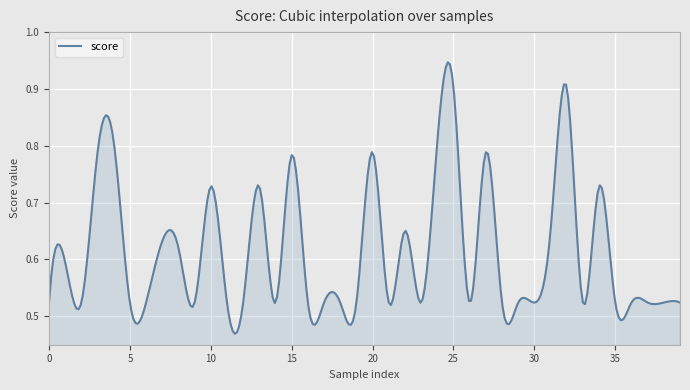

How many lines are shown in the chart?

1